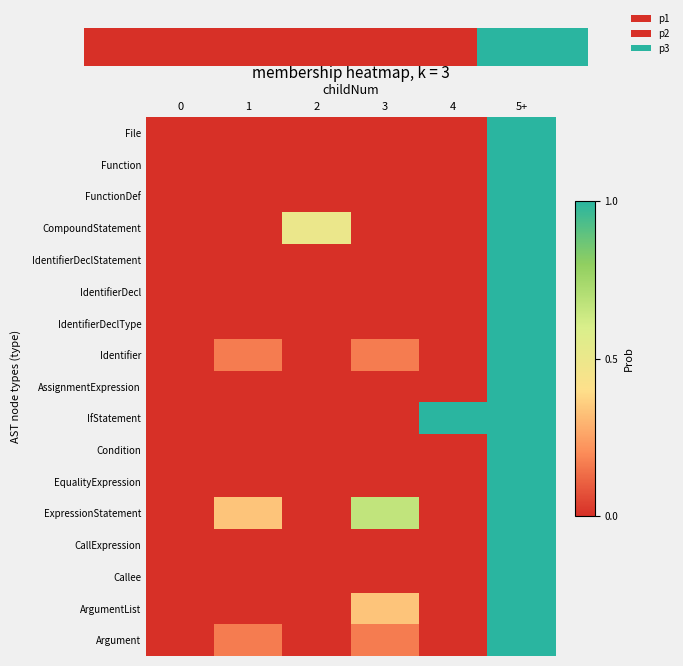

True or false: FunctionDef has a value of -0.6 at 1.

False